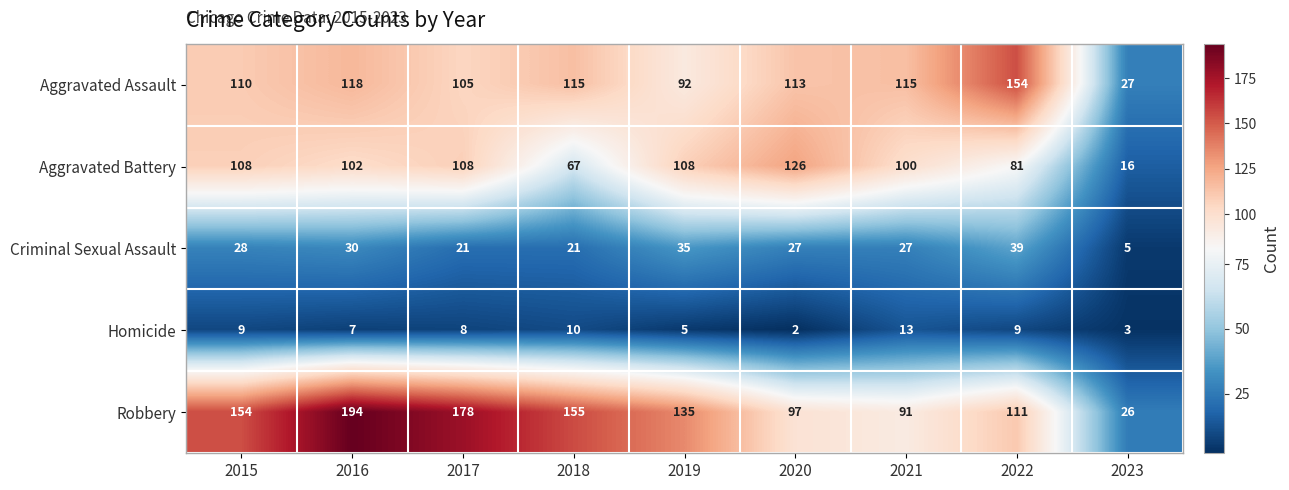

At which label does Criminal Sexual Assault reach its peak?

2022